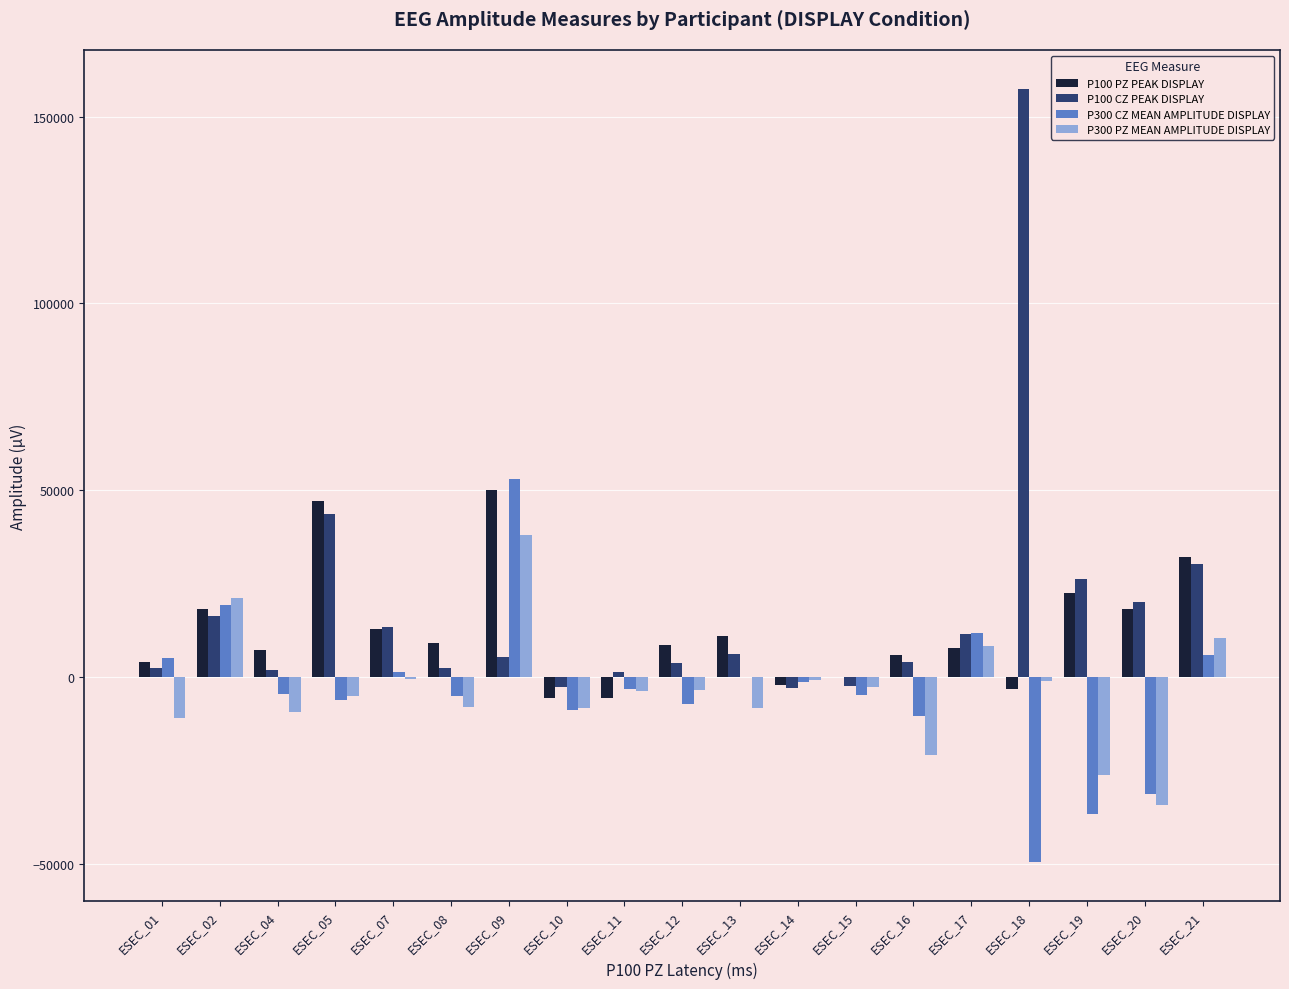

At which category is the sum across all series the highest?

ESEC_09